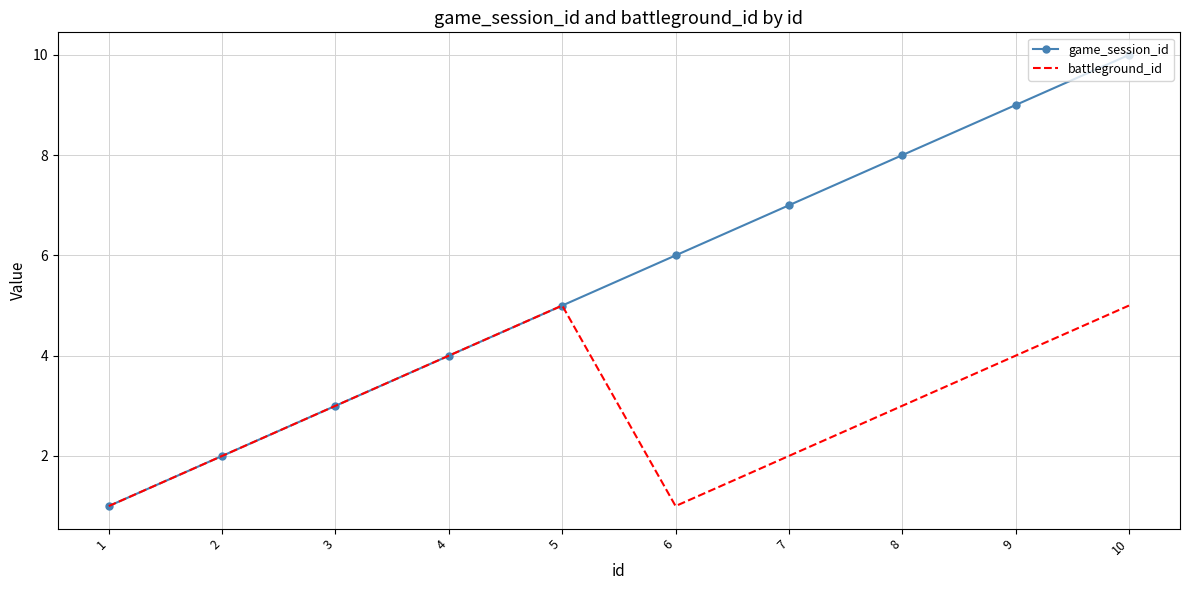

Is the value of game_session_id at 9 greater than the value of battleground_id at 10?

Yes